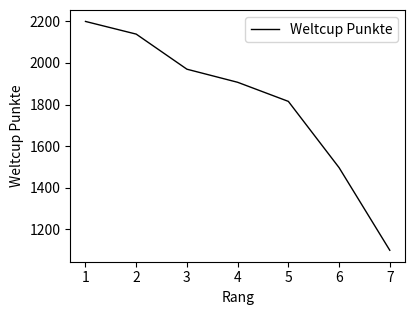

The value at 6 is 592. True or false?

False